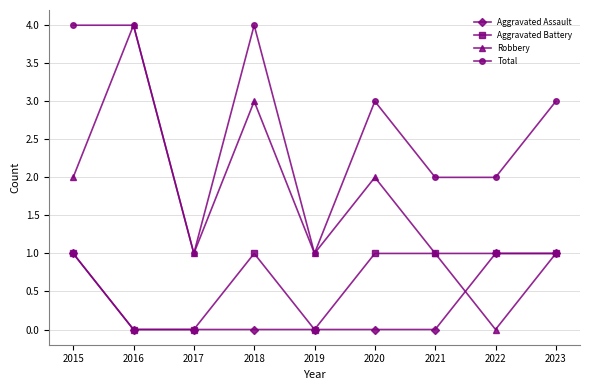

Which series has the widest spread of values?

Robbery